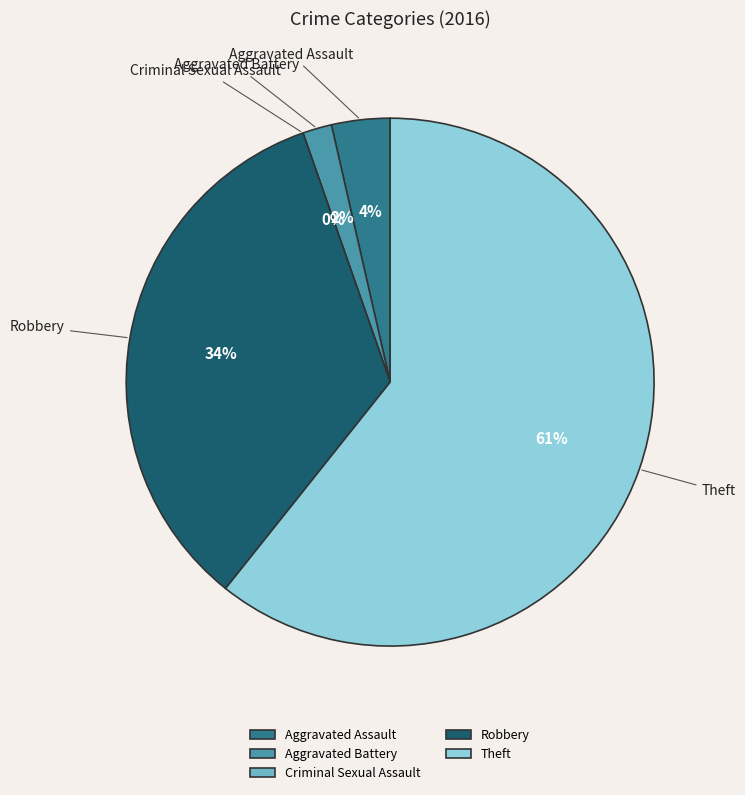

To the nearest percent, what portion does Aggravated Assault represent?

4%